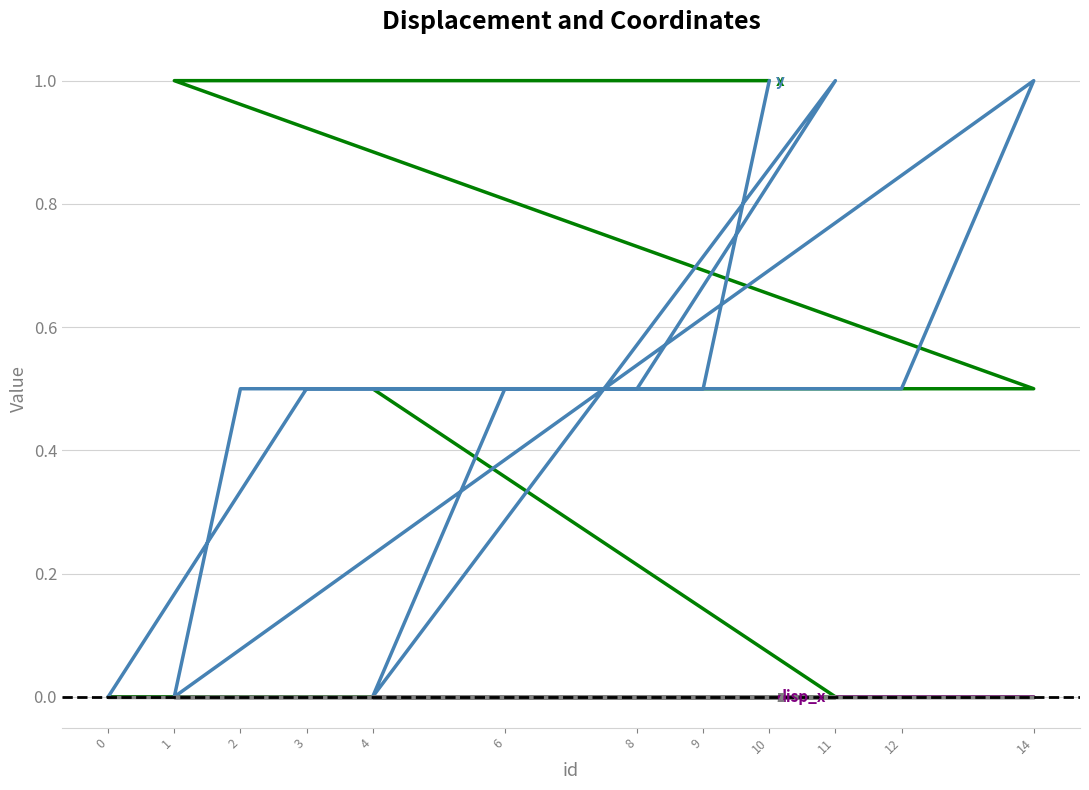

How many data points does each series have?

12